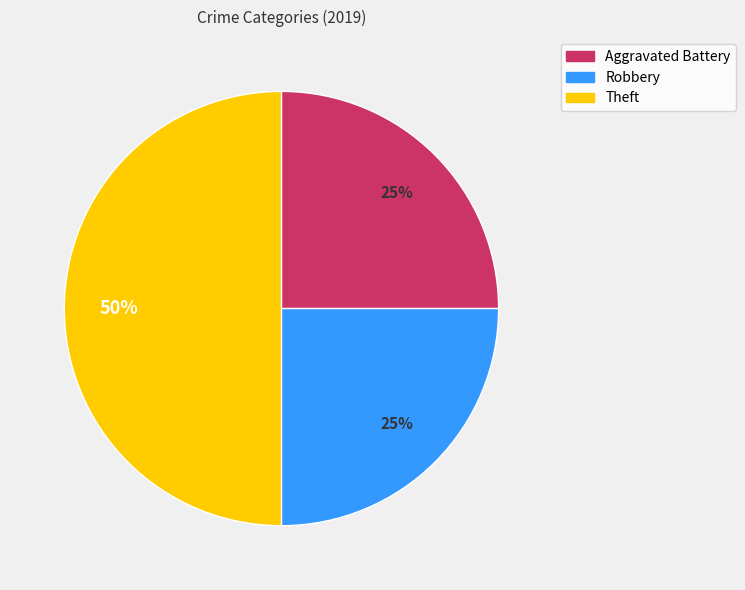

Does Robbery account for over 50% of the chart?

No